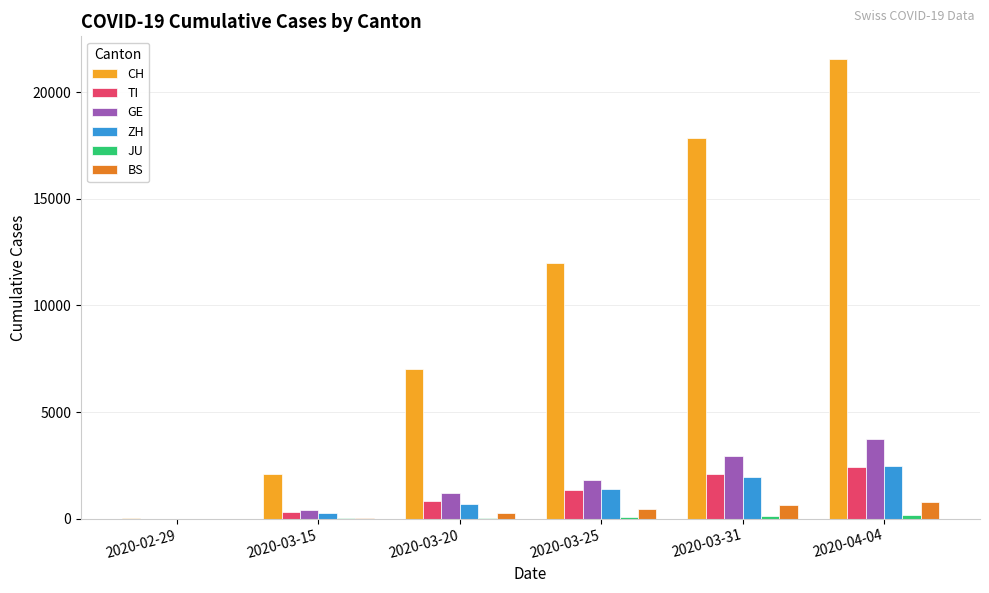

At which label does TI reach its peak?

2020-04-04